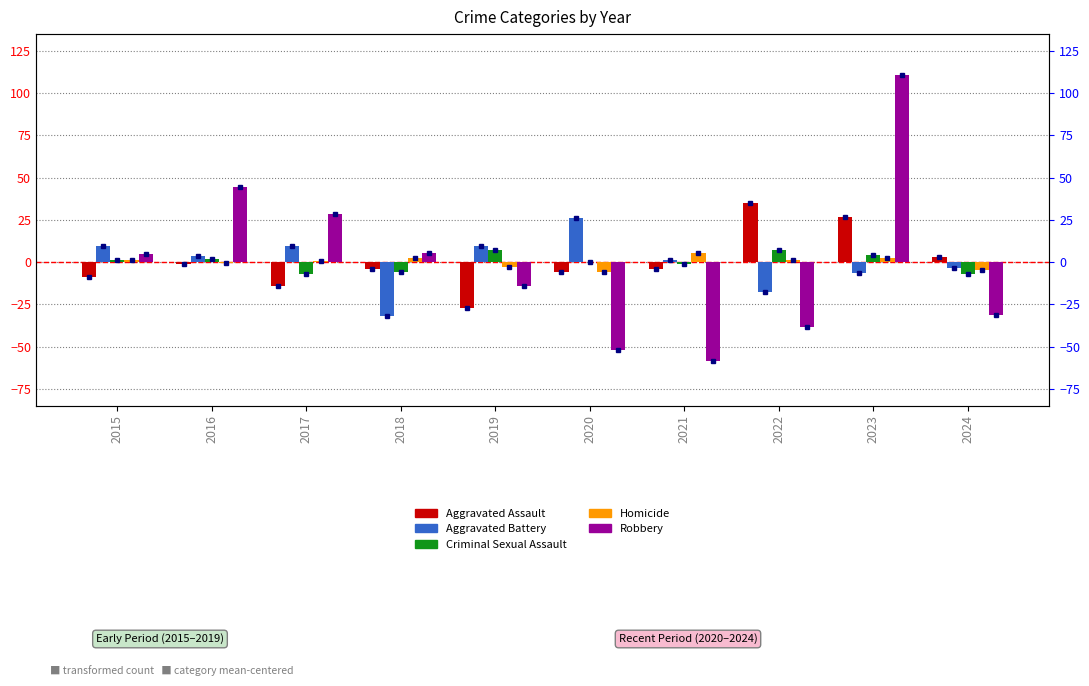

Which series has the largest total across all categories?

Aggravated Battery